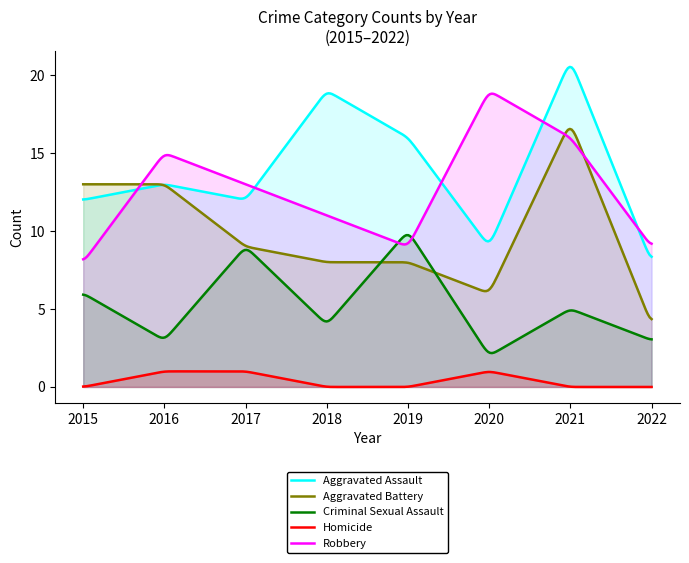

What is the difference between the Aggravated Assault values at 2019 and 2018?

3